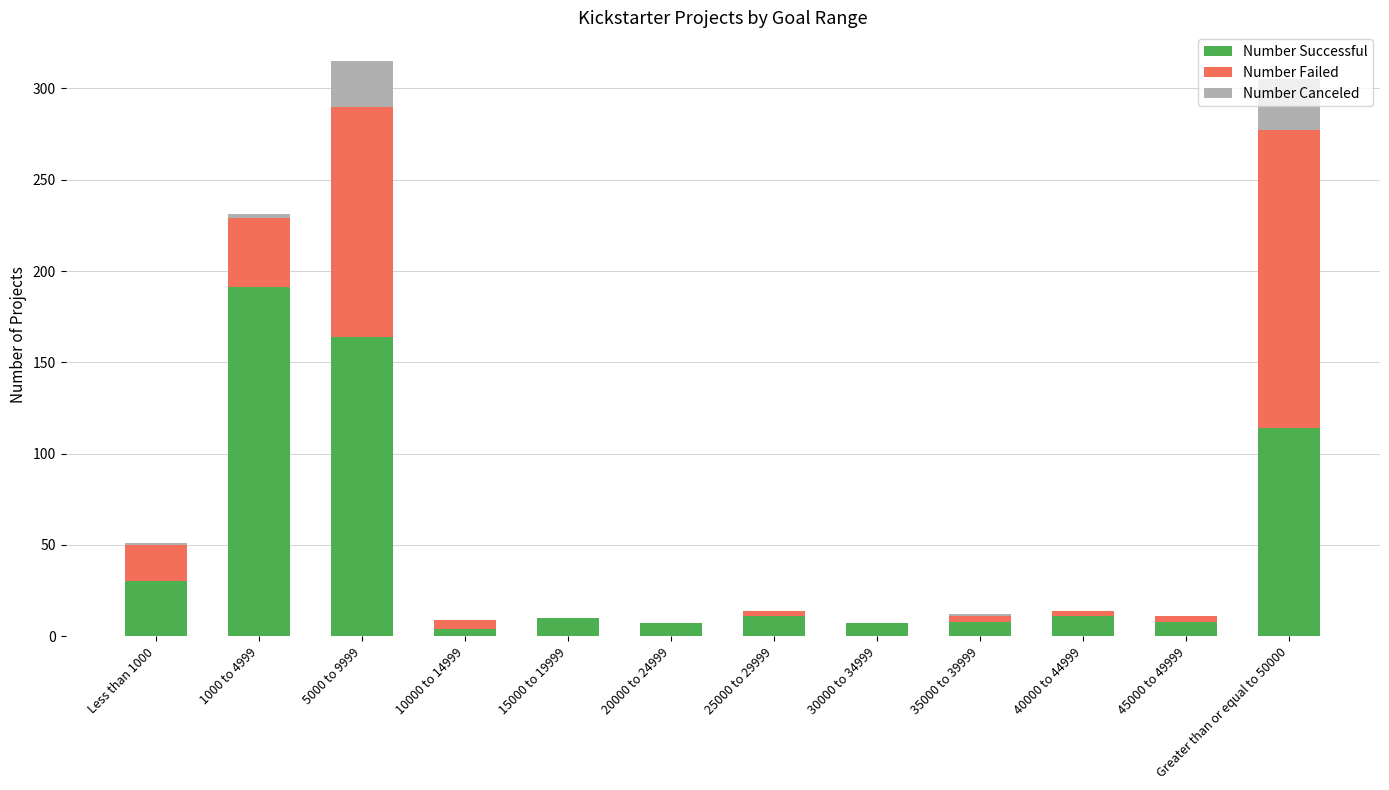

What is the approximate value of Number Successful at 5000 to 9999?

164